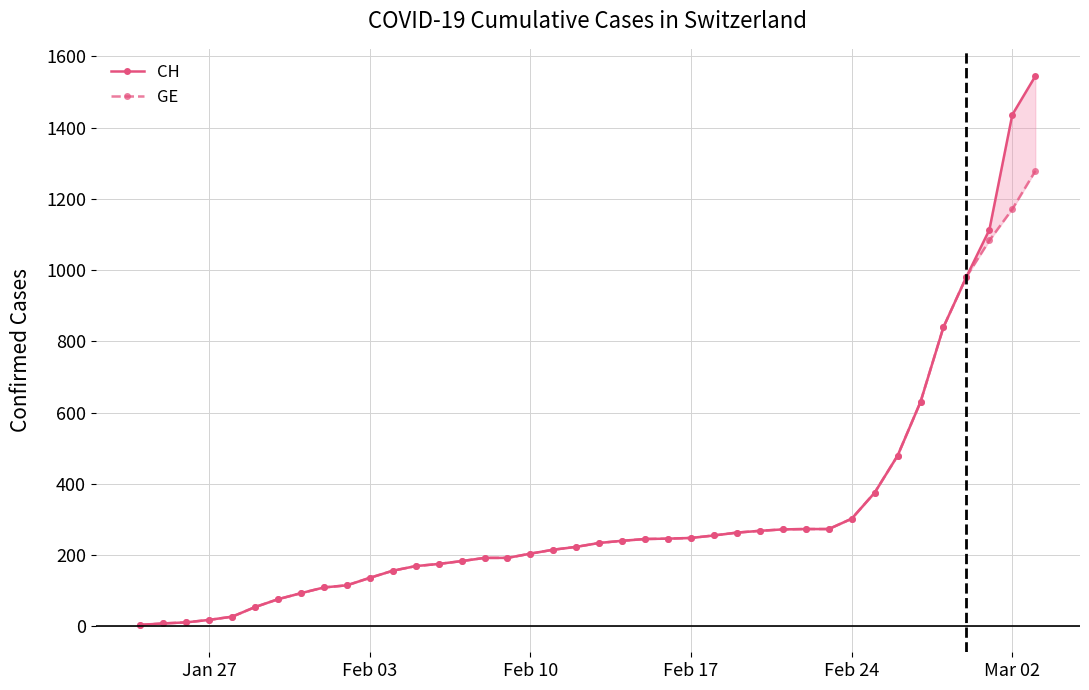

What is the difference between the highest and lowest values at Mar 02?

265